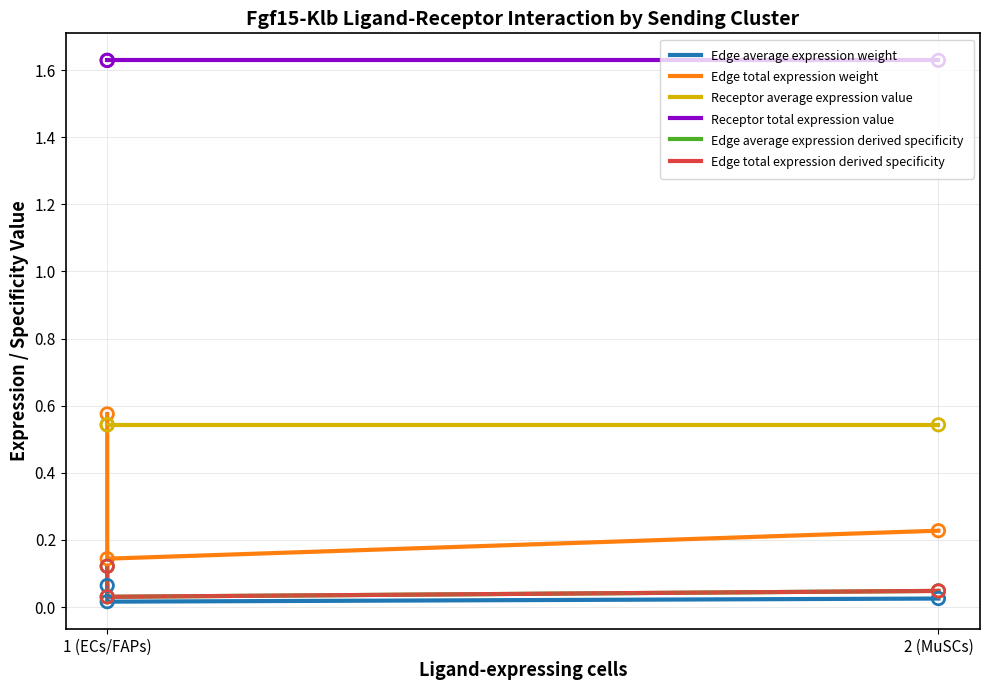

What are all the series names shown in the legend?

Edge average expression weight, Edge total expression weight, Receptor average expression value, Receptor total expression value, Edge average expression derived specificity, Edge total expression derived specificity